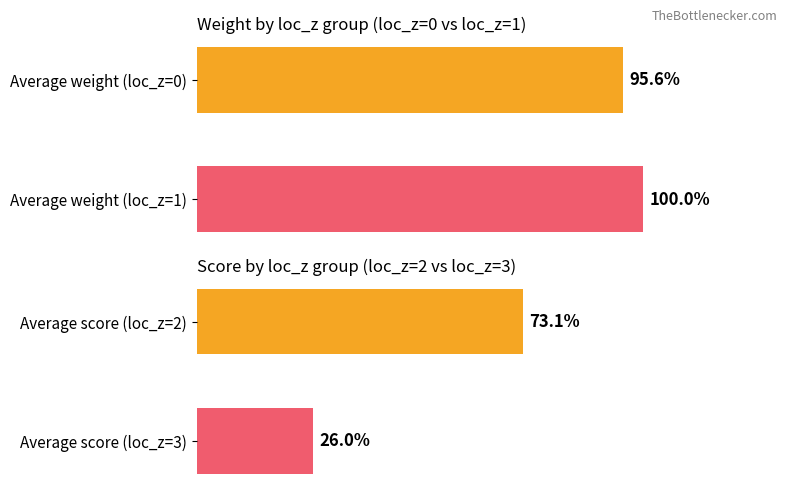

What is the difference between the maximum and minimum values in the weight series?

4.4